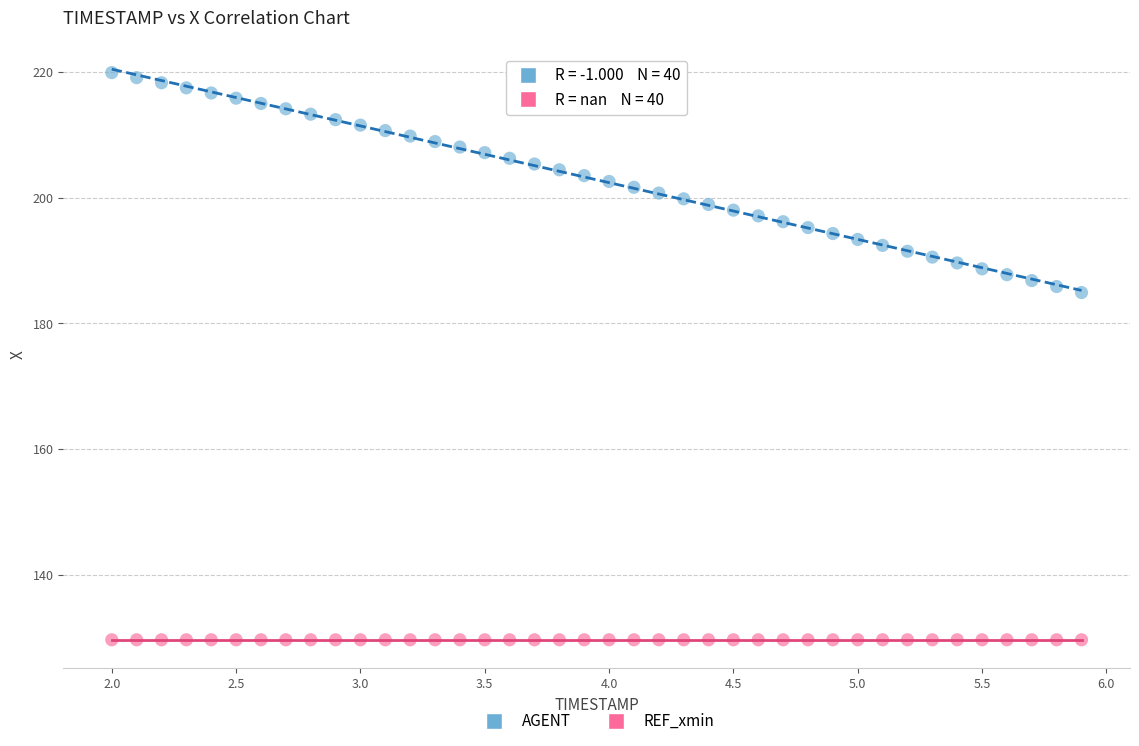

How many points are shown in the scatter plot?

80